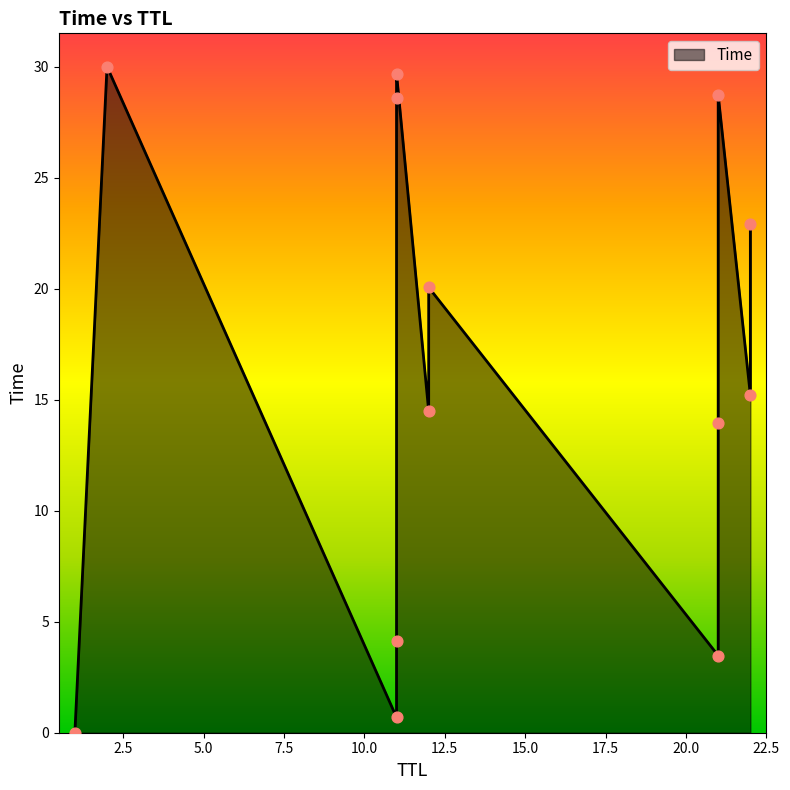

What is the change in value from 11 to 2?

+29.3